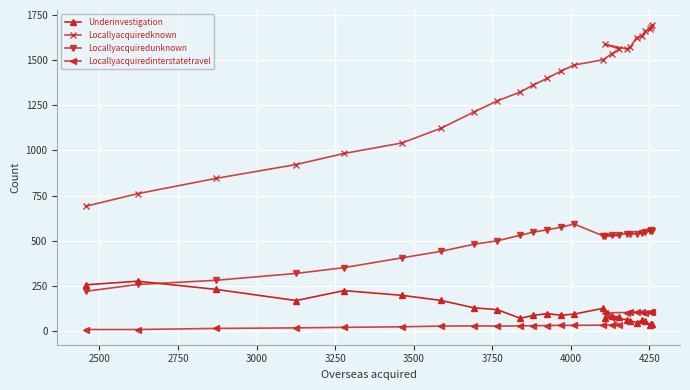

Which series has the widest spread of values?

Locallyacquiredknown